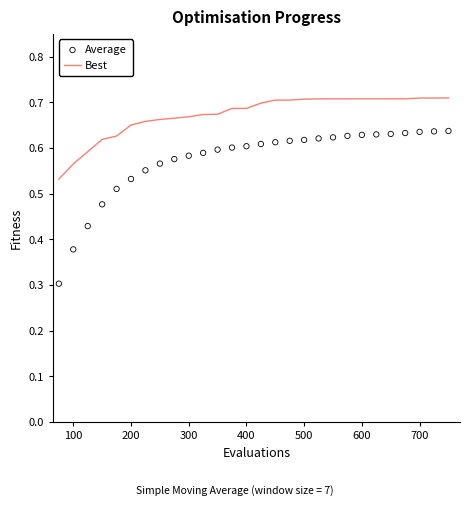

Which series has the largest Y range (max minus min)?

Average